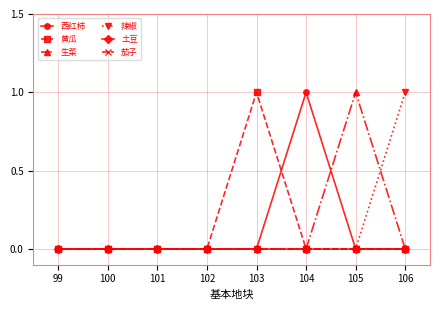

List the series in order of their peak value, lowest first.

土豆, 茄子, 西红柿, 黄瓜, 生菜, 辣椒